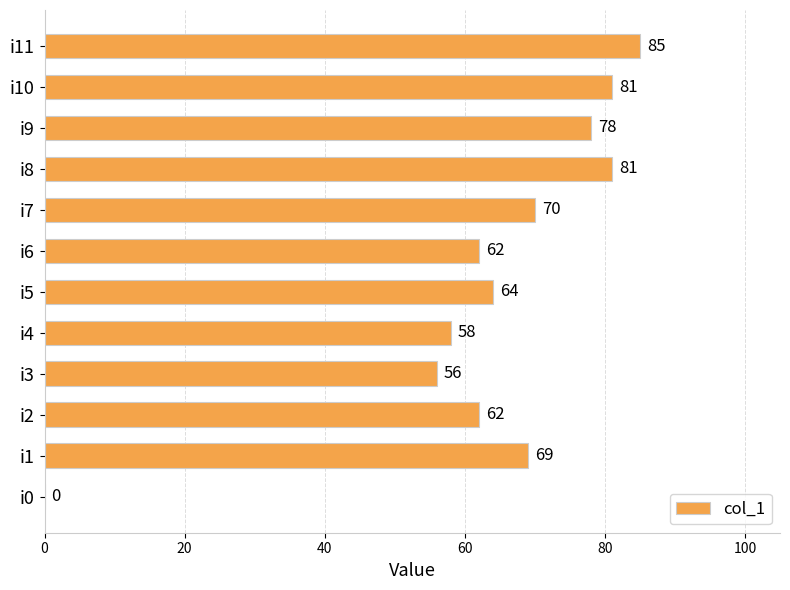

True or false: the data shows 89 at i2.

False